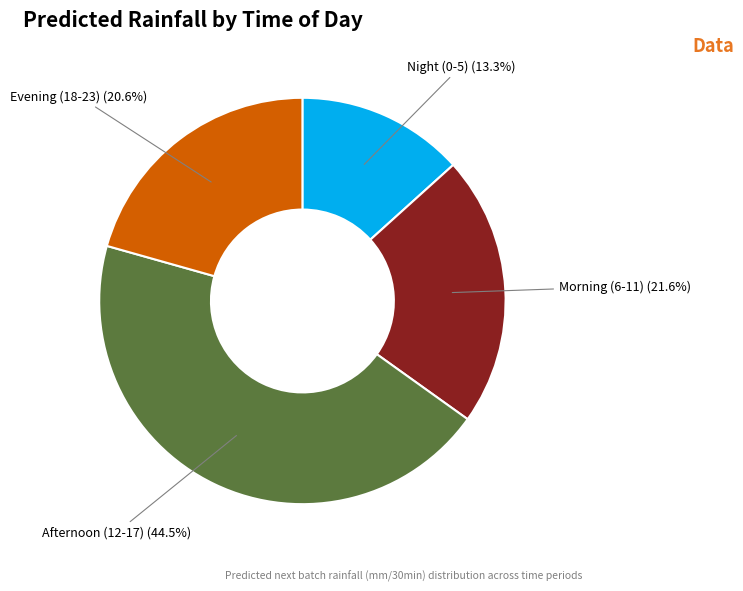

Which has a higher value, Night (0-5) or Afternoon (12-17)?

Afternoon (12-17)